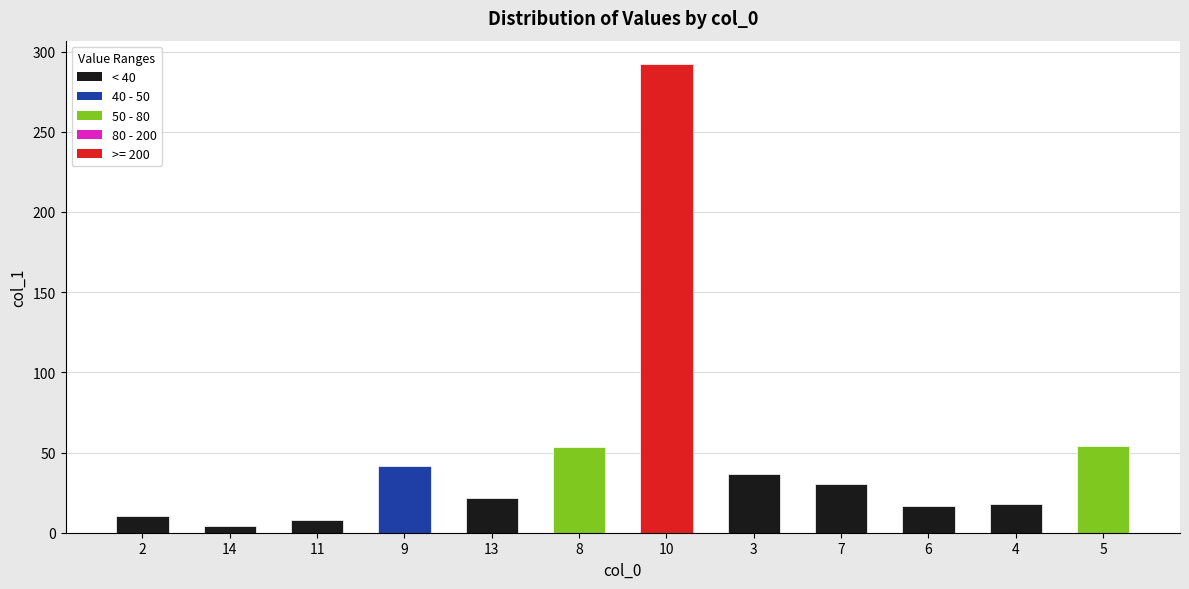

At which label does the data first exceed 30?

9